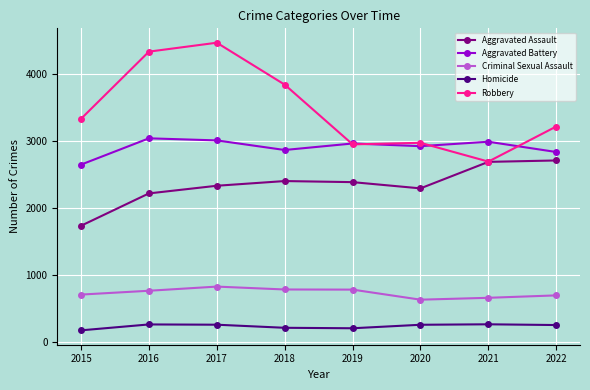

At which category is the sum across all series the highest?

2017